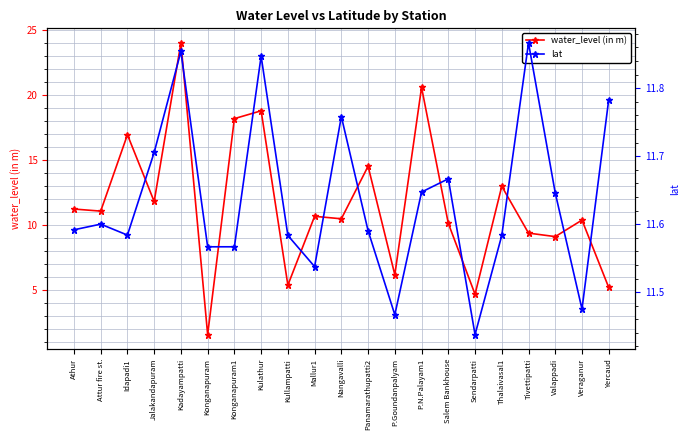

Which series has the largest range (max minus min)?

water_level (in m)